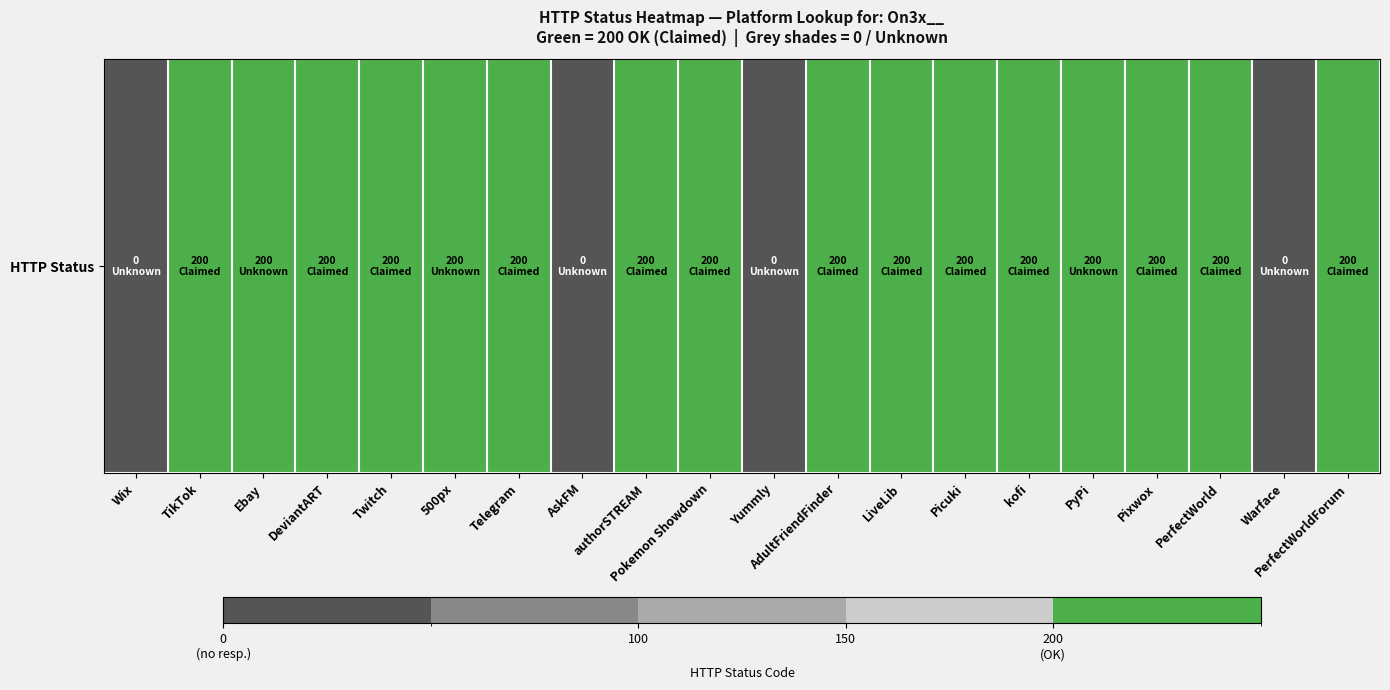

How many data points are less than 200?

4